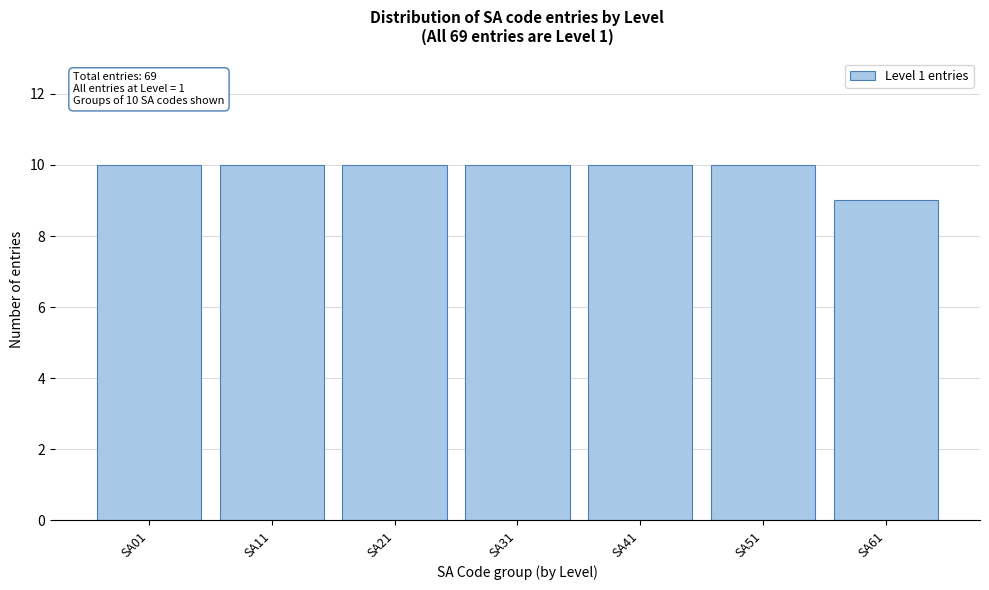

Reading right to left, list all the values displayed in this chart.

SA61=9	SA51=10	SA41=10	SA31=10	SA21=10	SA11=10	SA01=10